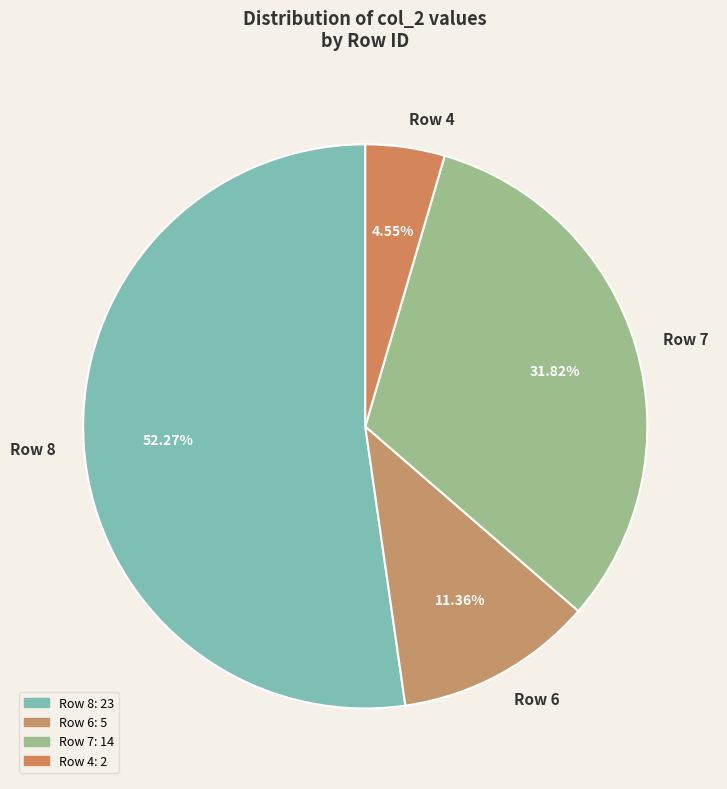

What is the majority slice?

Row 8